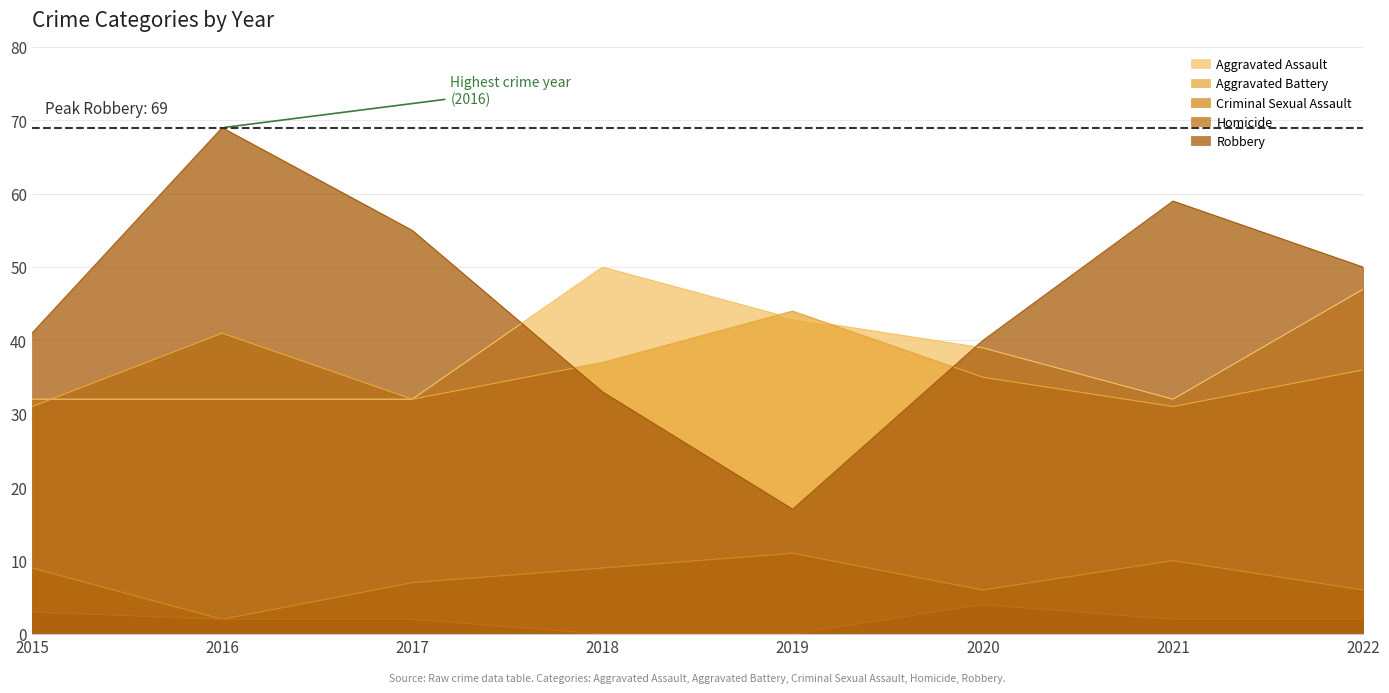

Reading left to right, list all the values displayed in this chart.

Aggravated Assault: 32	32	32	50	43	39	32	47
Aggravated Battery: 31	41	32	37	44	35	31	36
Criminal Sexual Assault: 9	2	7	9	11	6	10	6
Homicide: 3	2	2	0	0	4	2	2
Robbery: 41	69	55	33	17	40	59	50